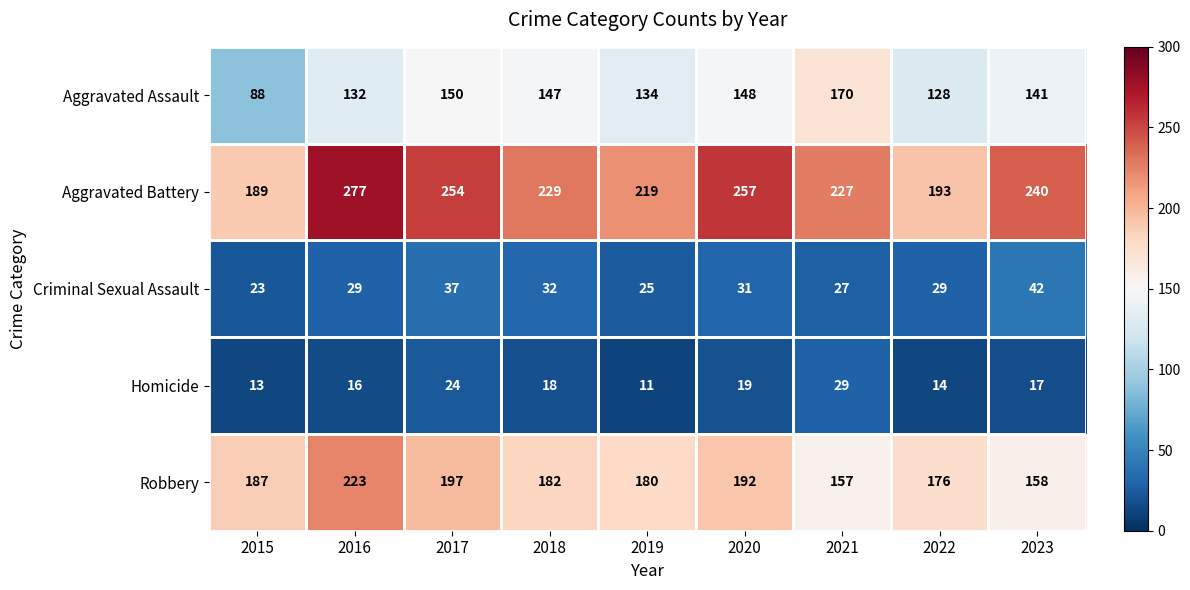

What is the difference between the maximum and second lowest values in the Aggravated Assault series?

42